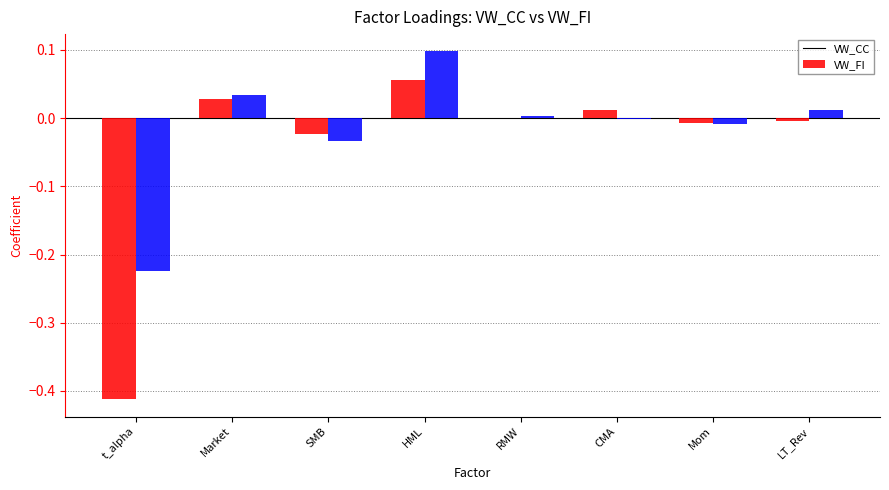

At which category is the sum across all series the highest?

HML